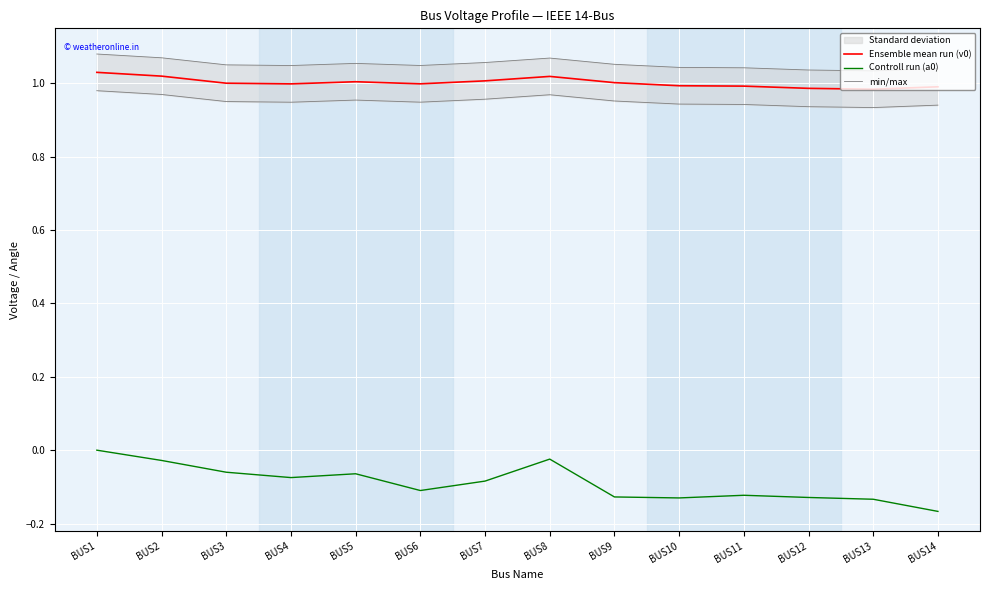

Is it true that Controll run (a0) equals -0.1 at BUS10?

True